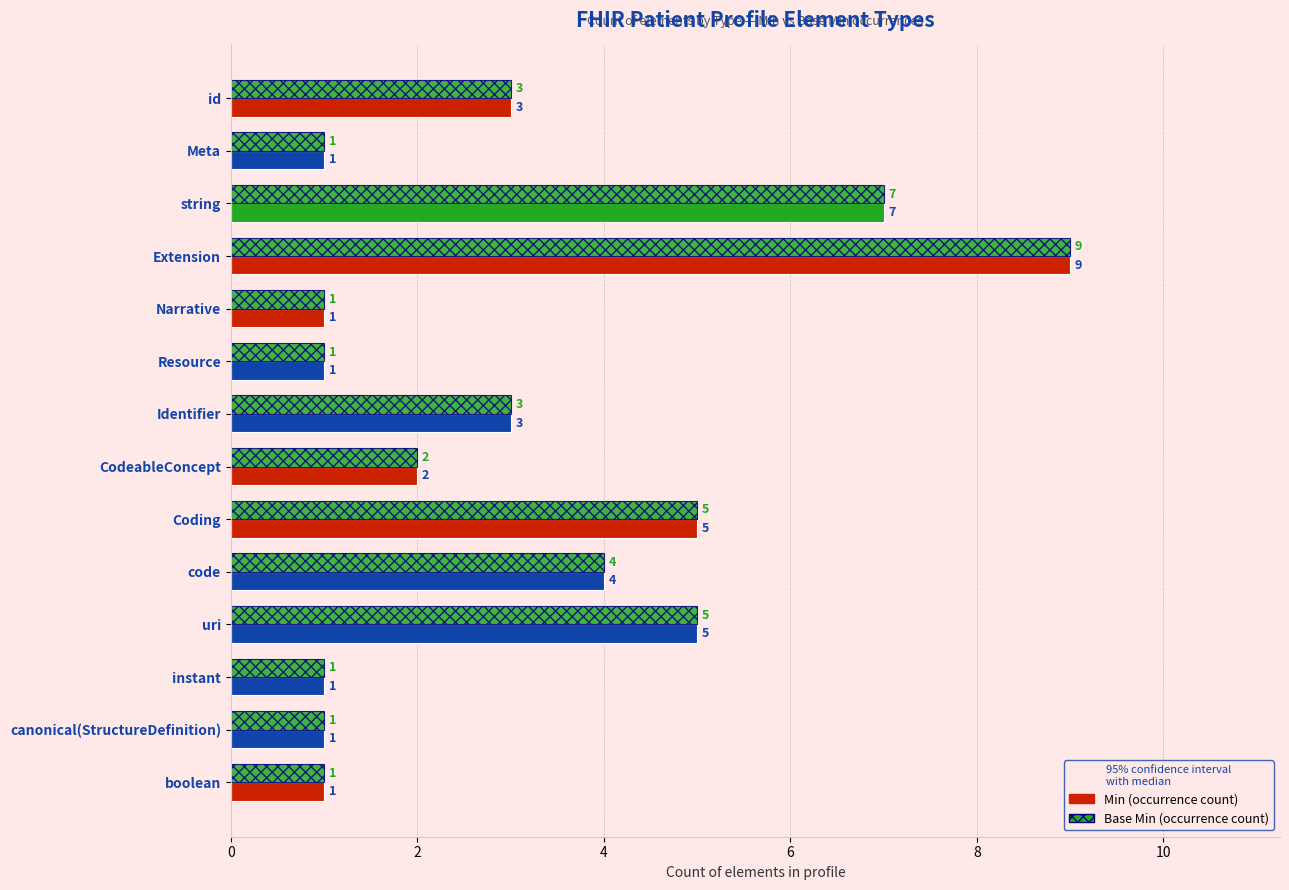

Which series has the largest range (max minus min)?

Min (occurrence count)